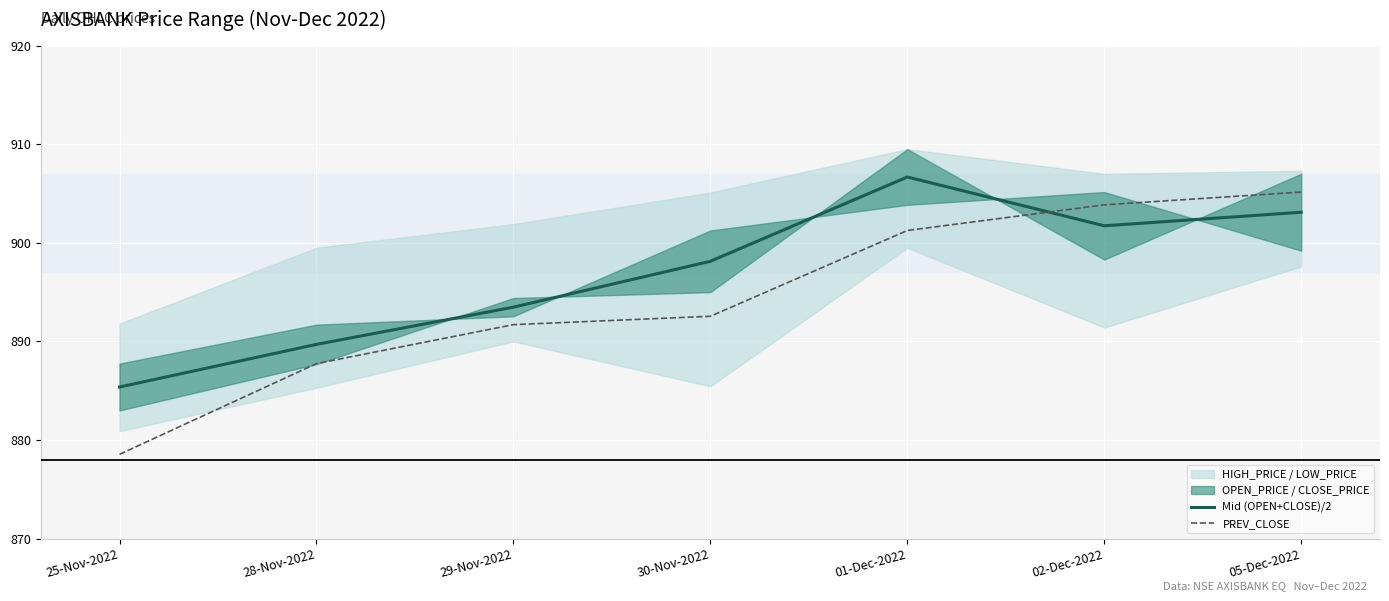

Is the value of Mid (OPEN+CLOSE)/2 at 01-Dec-2022 greater than the value of PREV_CLOSE at 25-Nov-2022?

Yes